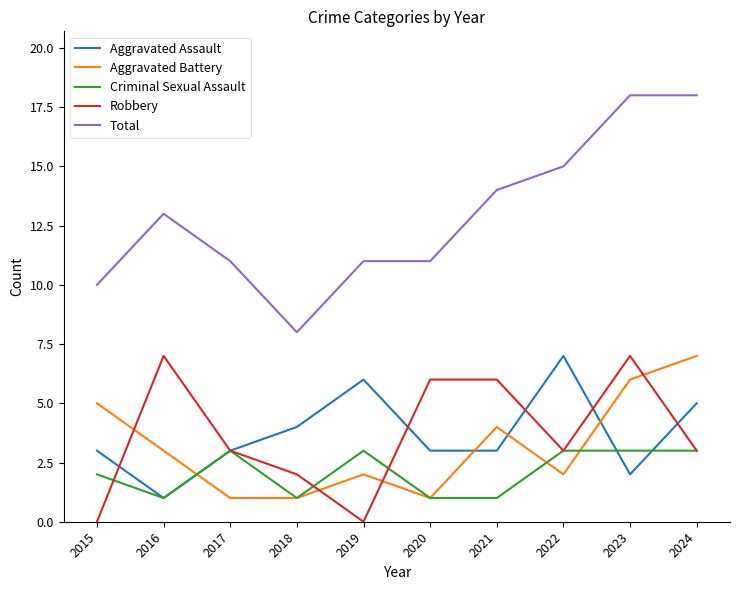

Reading left to right, what are all the values shown in this chart?

Aggravated Assault: 3	1	3	4	6	3	3	7	2	5
Aggravated Battery: 5	3	1	1	2	1	4	2	6	7
Criminal Sexual Assault: 2	1	3	1	3	1	1	3	3	3
Robbery: 0	7	3	2	0	6	6	3	7	3
Total: 10	13	11	8	11	11	14	15	18	18